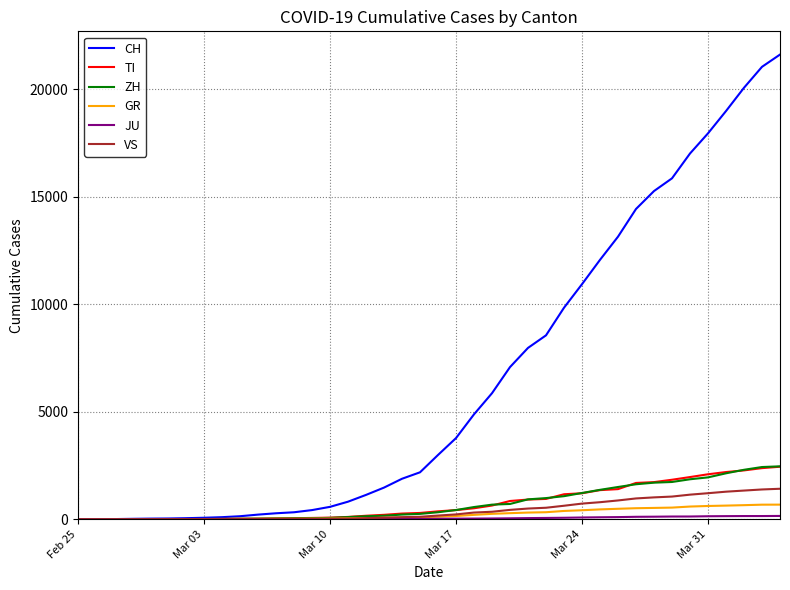

Which series has the largest total across all categories?

CH